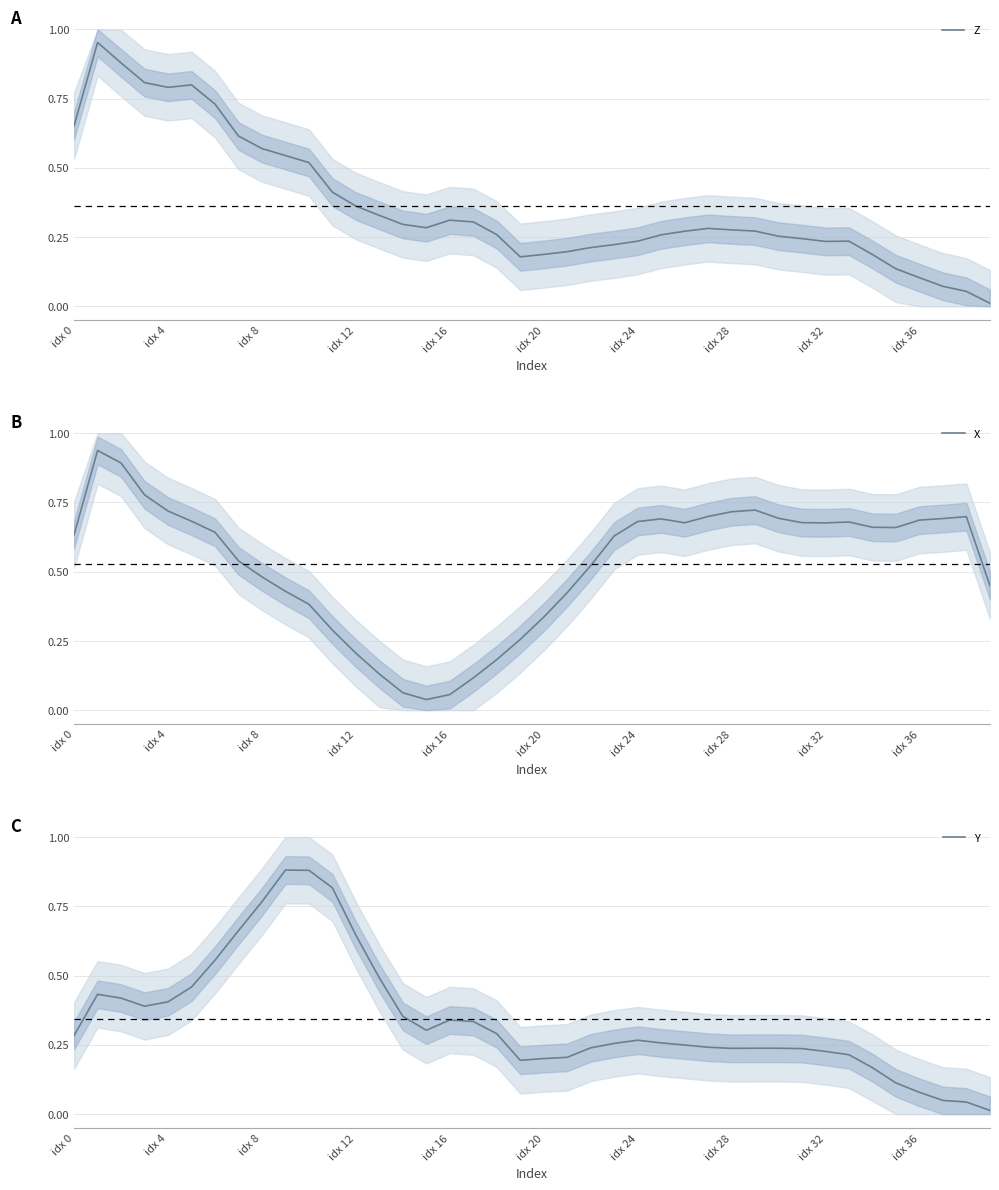

The value of Z at idx 12 is 0.2. True or false?

False